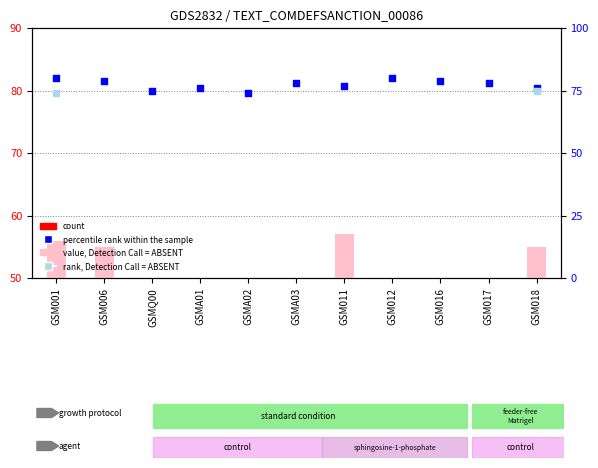

Which series has the largest total across all categories?

percentile rank within the sample